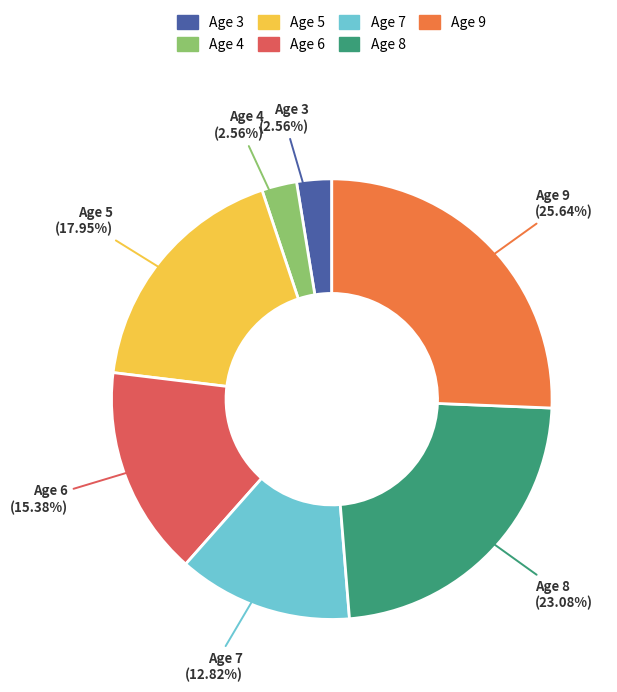

What is the ratio of the value at Age 5 to the value at Age 9?

0.7